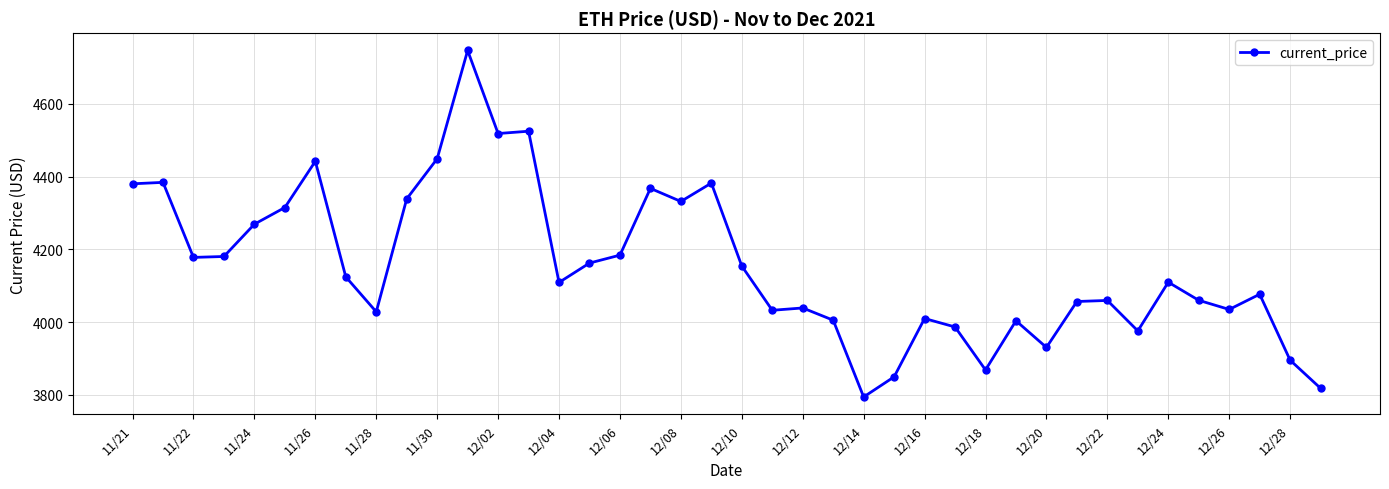

True or false: there are more than 2 points higher than both neighbors.

True